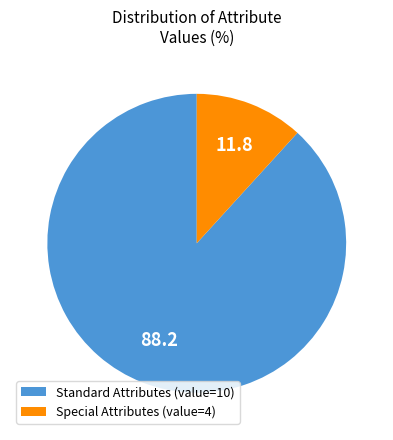

Is there a majority slice in this chart?

Yes